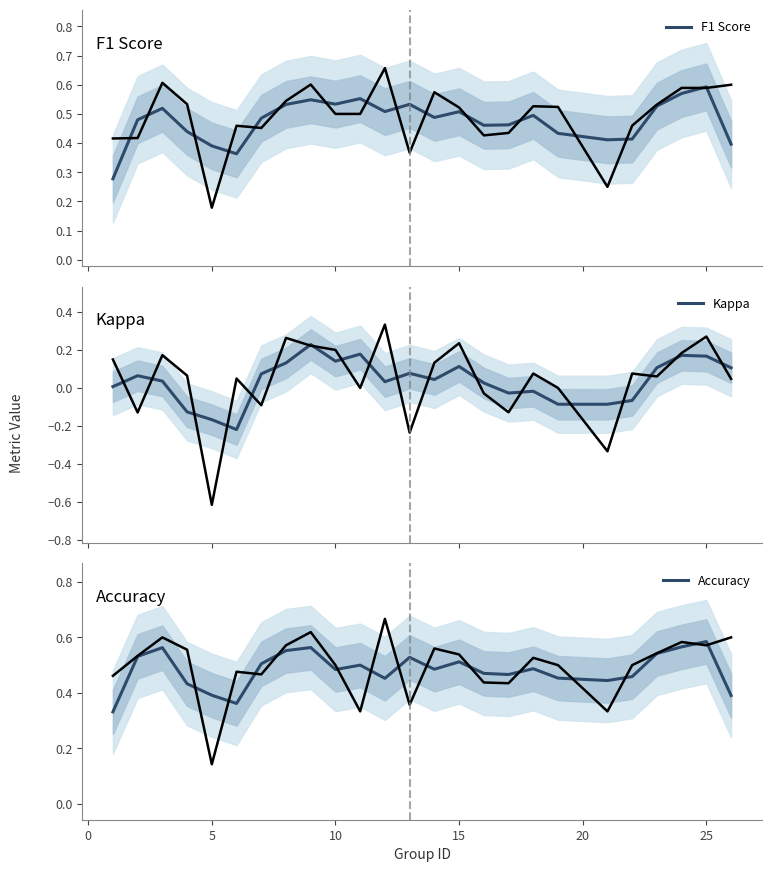

Which category has the highest value in the Accuracy series?

25